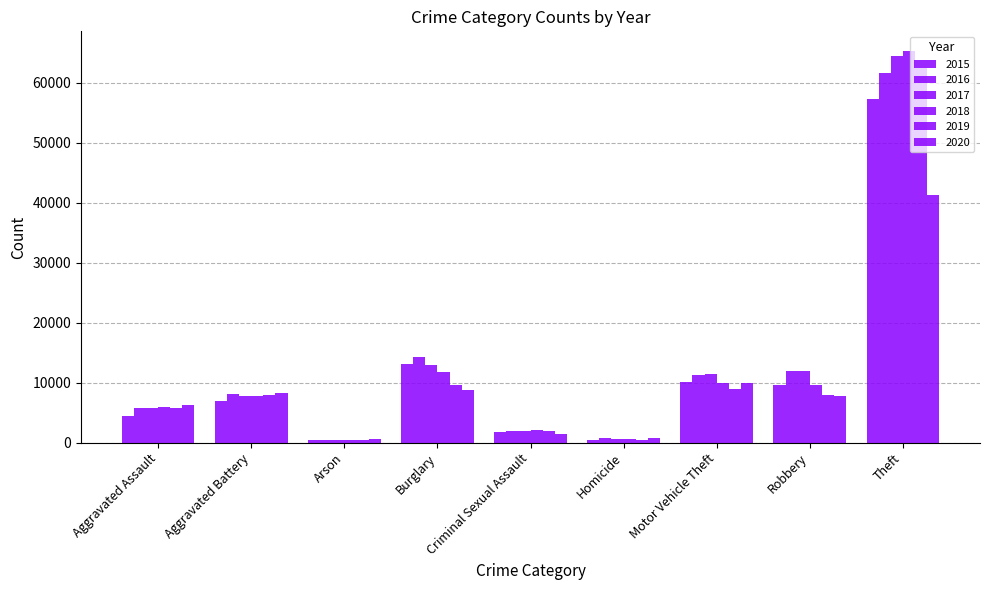

At how many categories does at least one series exceed 25289?

1